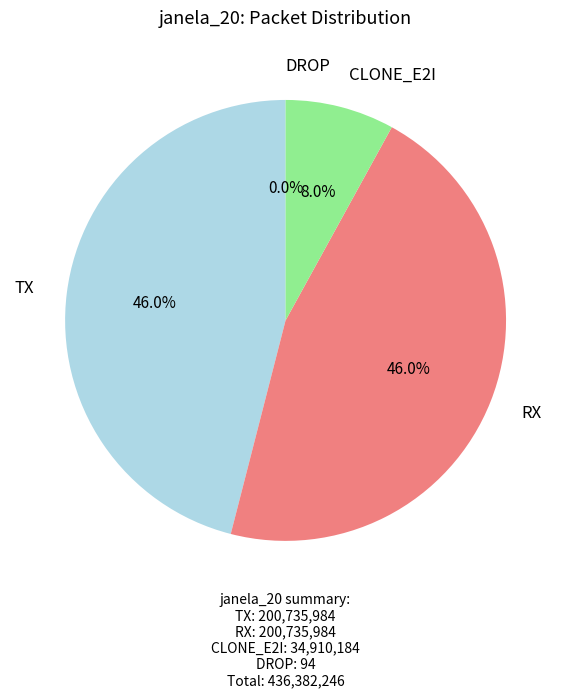

Count the number of slices in the pie.

4